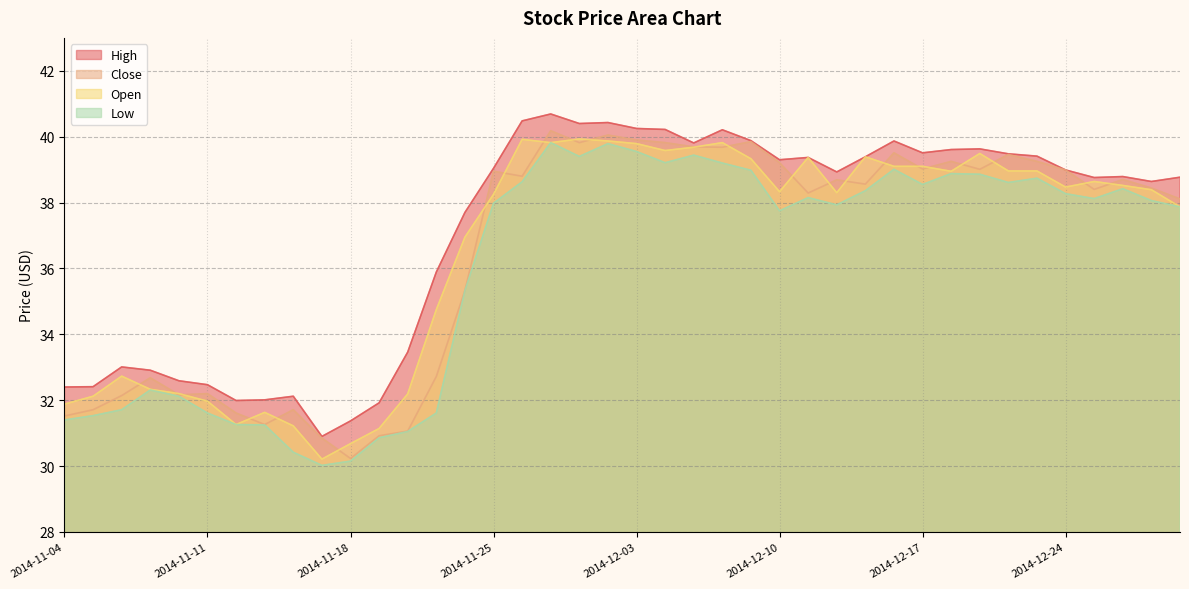

What is the difference between the maximum and minimum values in the Close series?

9.9